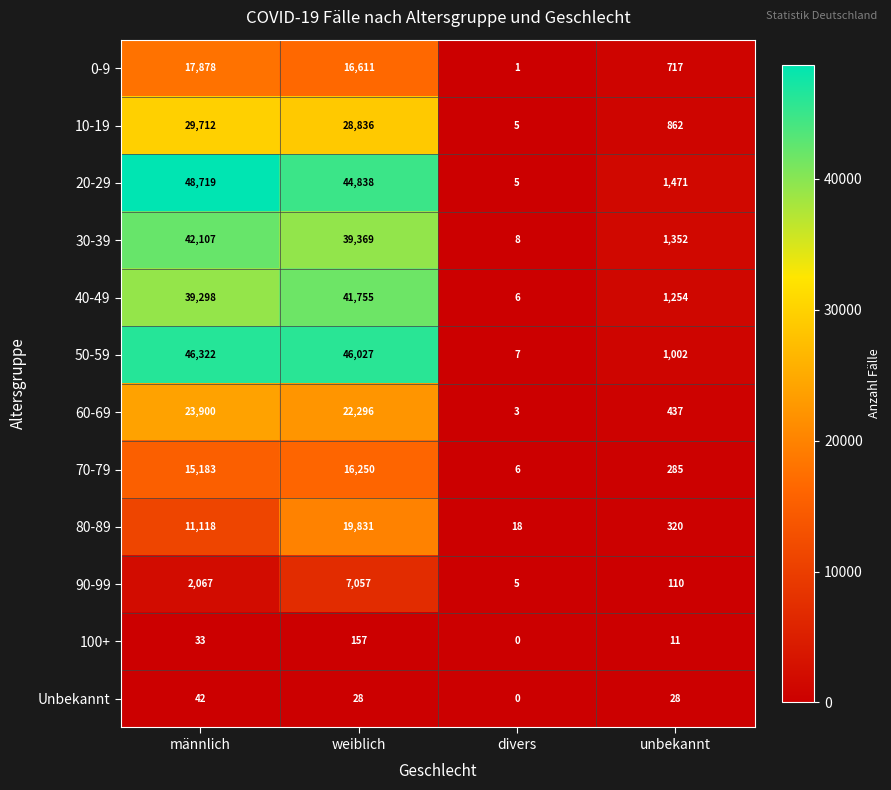

Where does the 30-39 series first go above 39369?

männlich